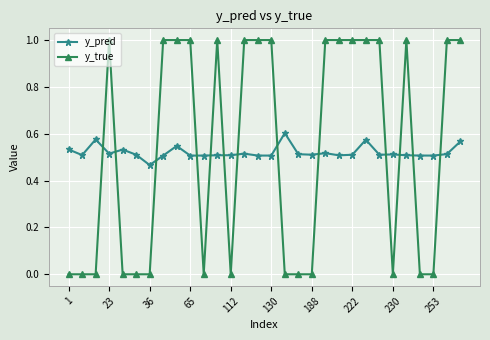

True or false: y_pred has more than 1 interior local peaks.

True